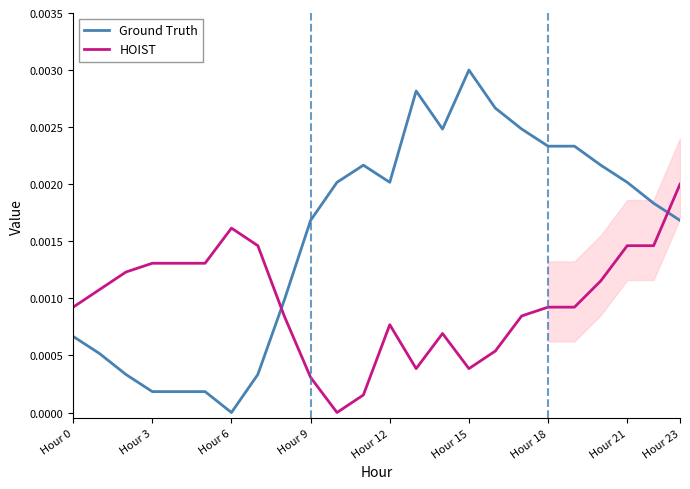

In Ground Truth, how many points are lower than both neighbors (excluding endpoints)?

3